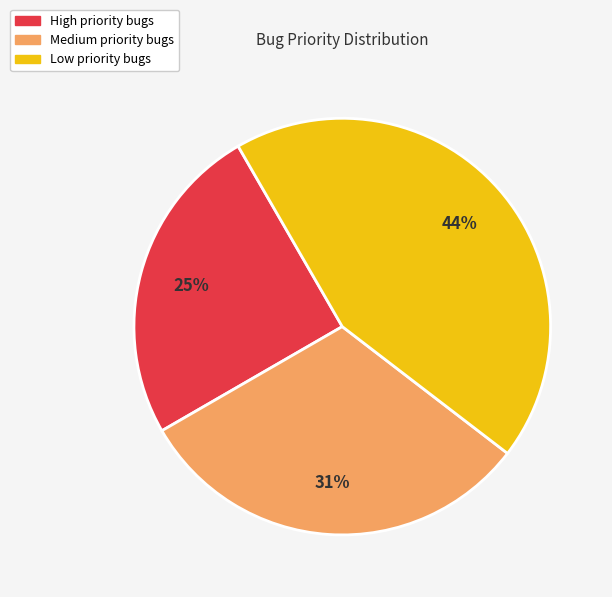

Is there any slice that represents more than half of the pie?

No